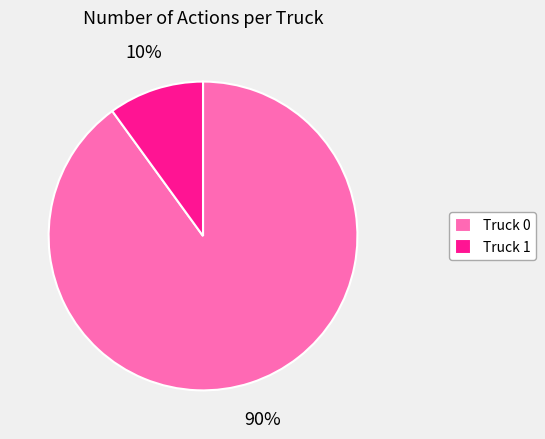

How many slices are in this pie chart?

2